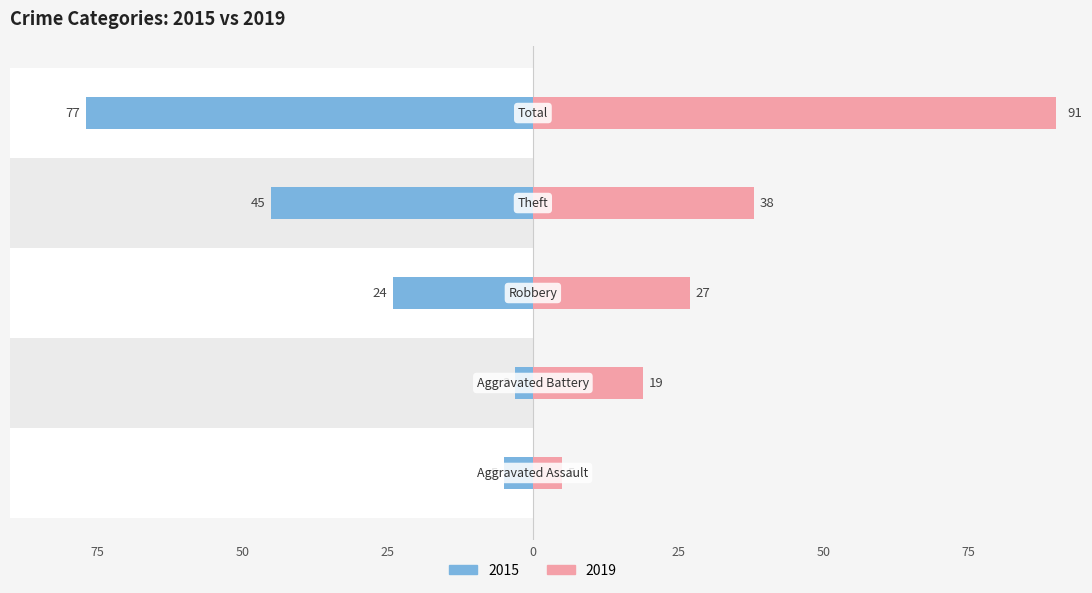

Between Aggravated Battery and Robbery, which series saw the biggest shift?

2015